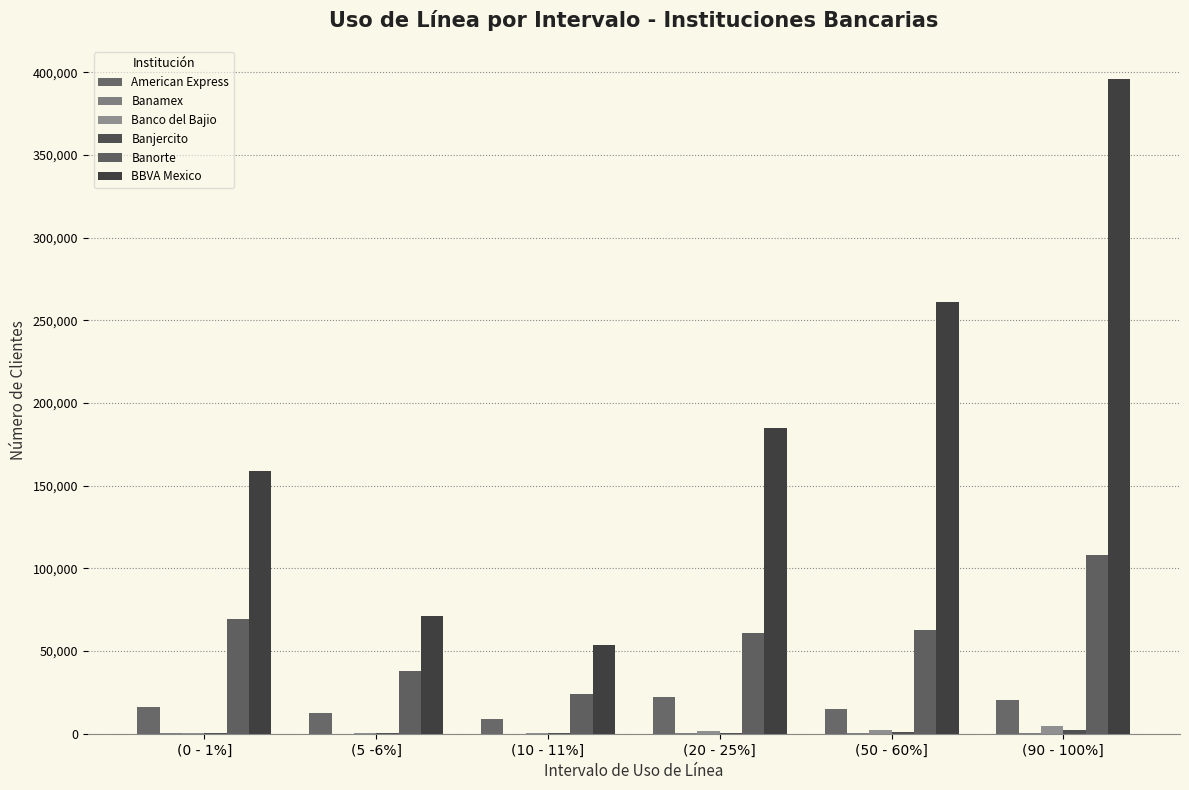

Which series has the largest range (max minus min)?

BBVA Mexico